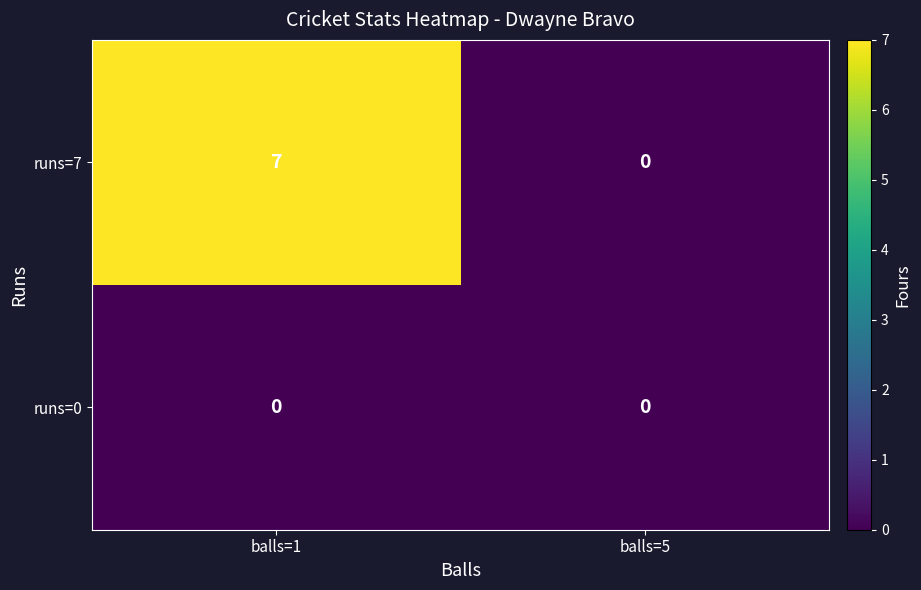

What is the total value across all series at balls=1?

7